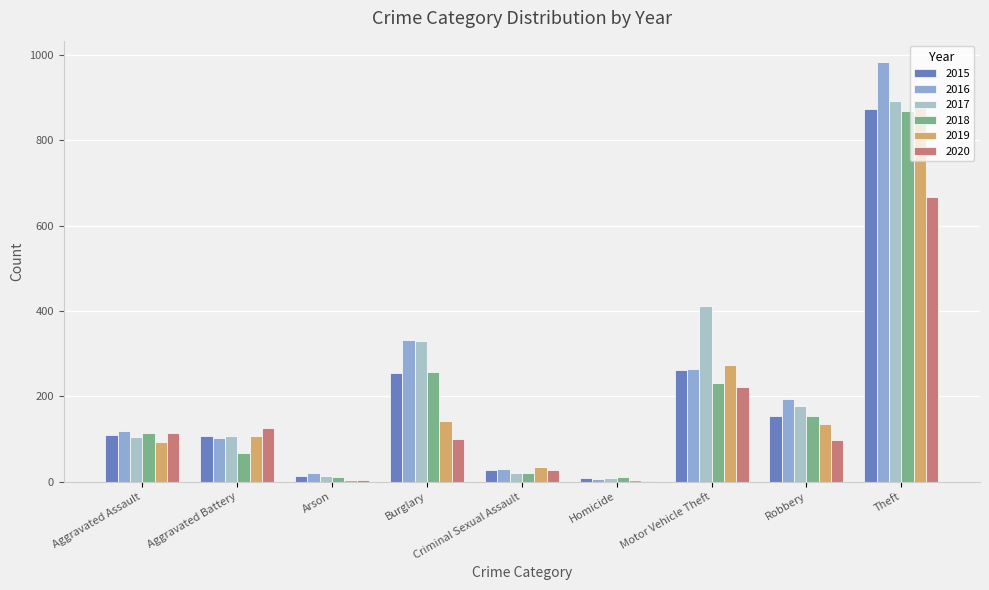

What is the smallest value displayed?

2